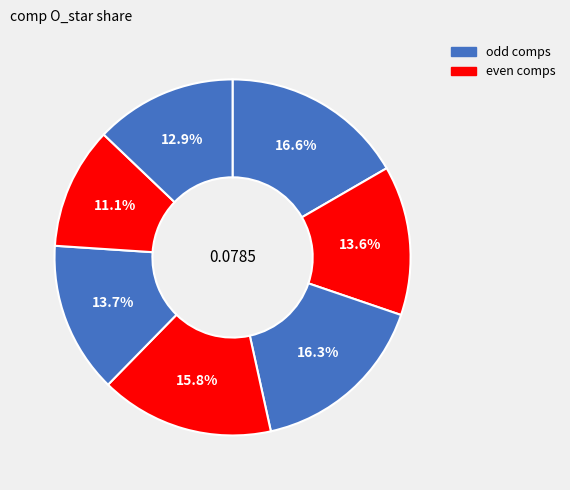

Count the number of slices in the pie.

7